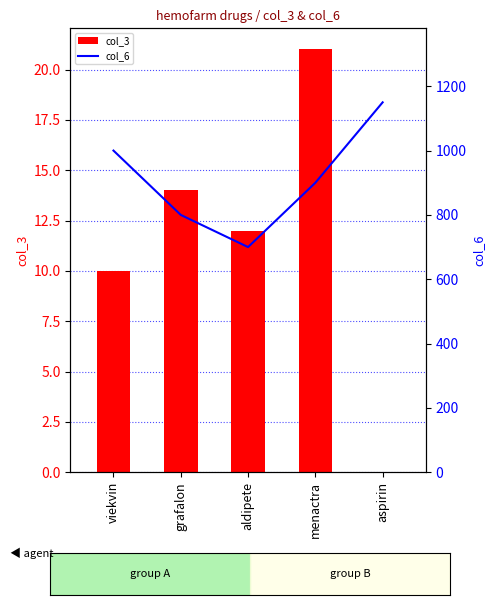

How many data points does each series have?

5